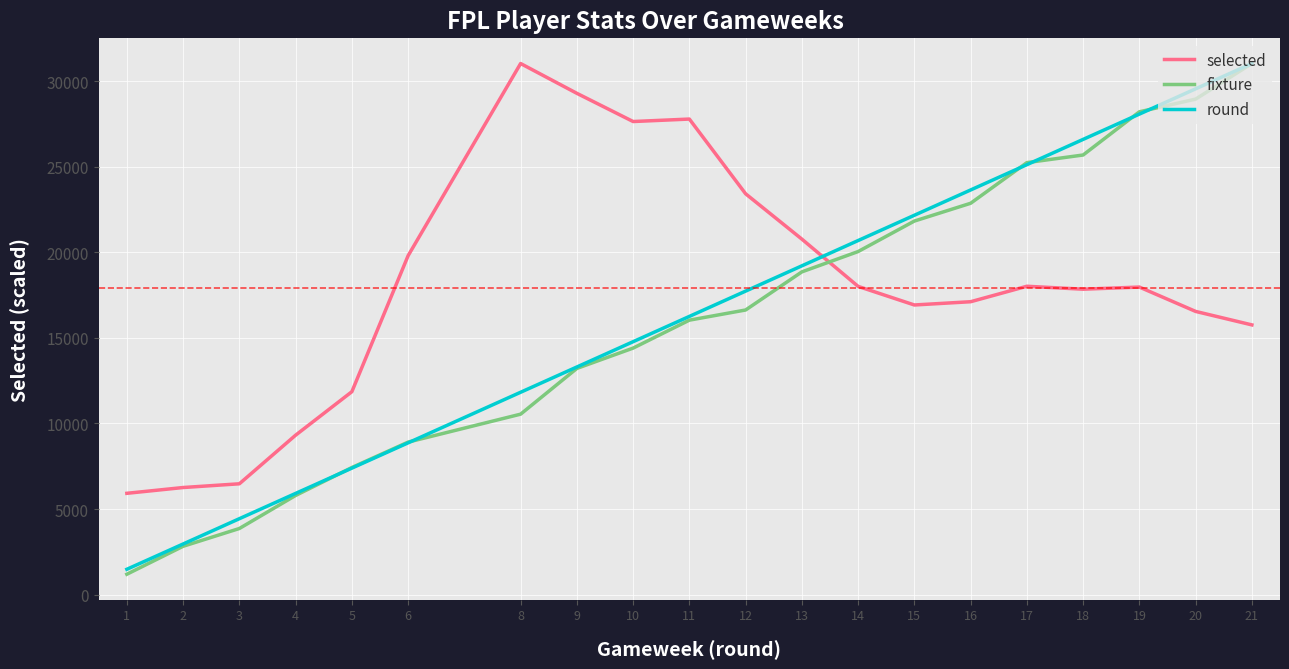

Rank the categories by round value from lowest to highest.

1, 2, 3, 4, 5, 6, 8, 9, 10, 11, 12, 13, 14, 15, 16, 17, 18, 19, 20, 21